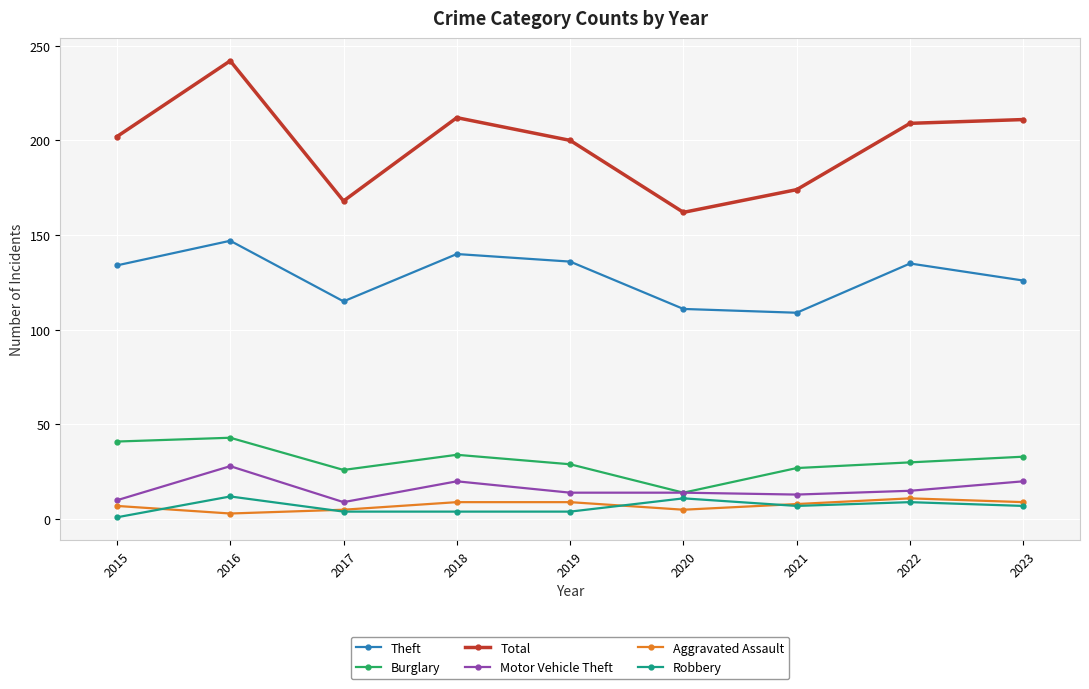

What is the sum of all Robbery values?

59